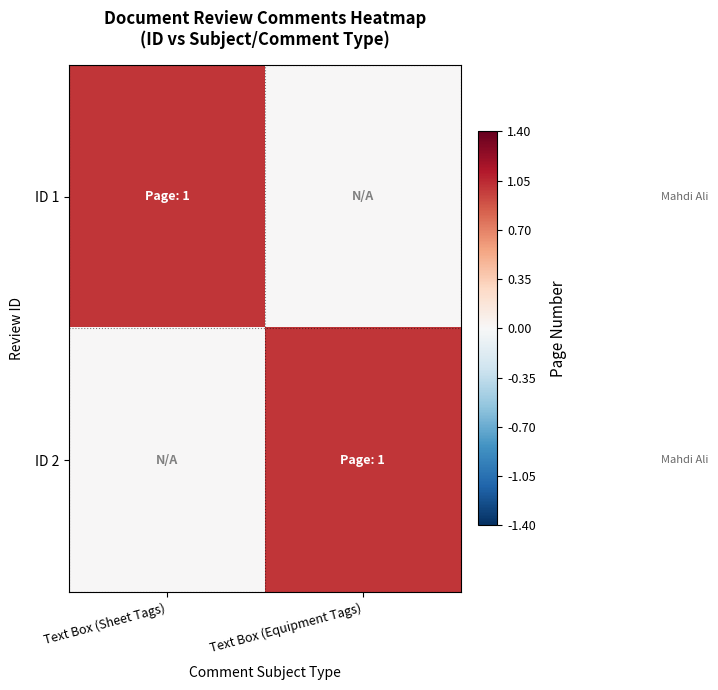

What is the total value across all series at Text Box (Sheet Tags)?

1